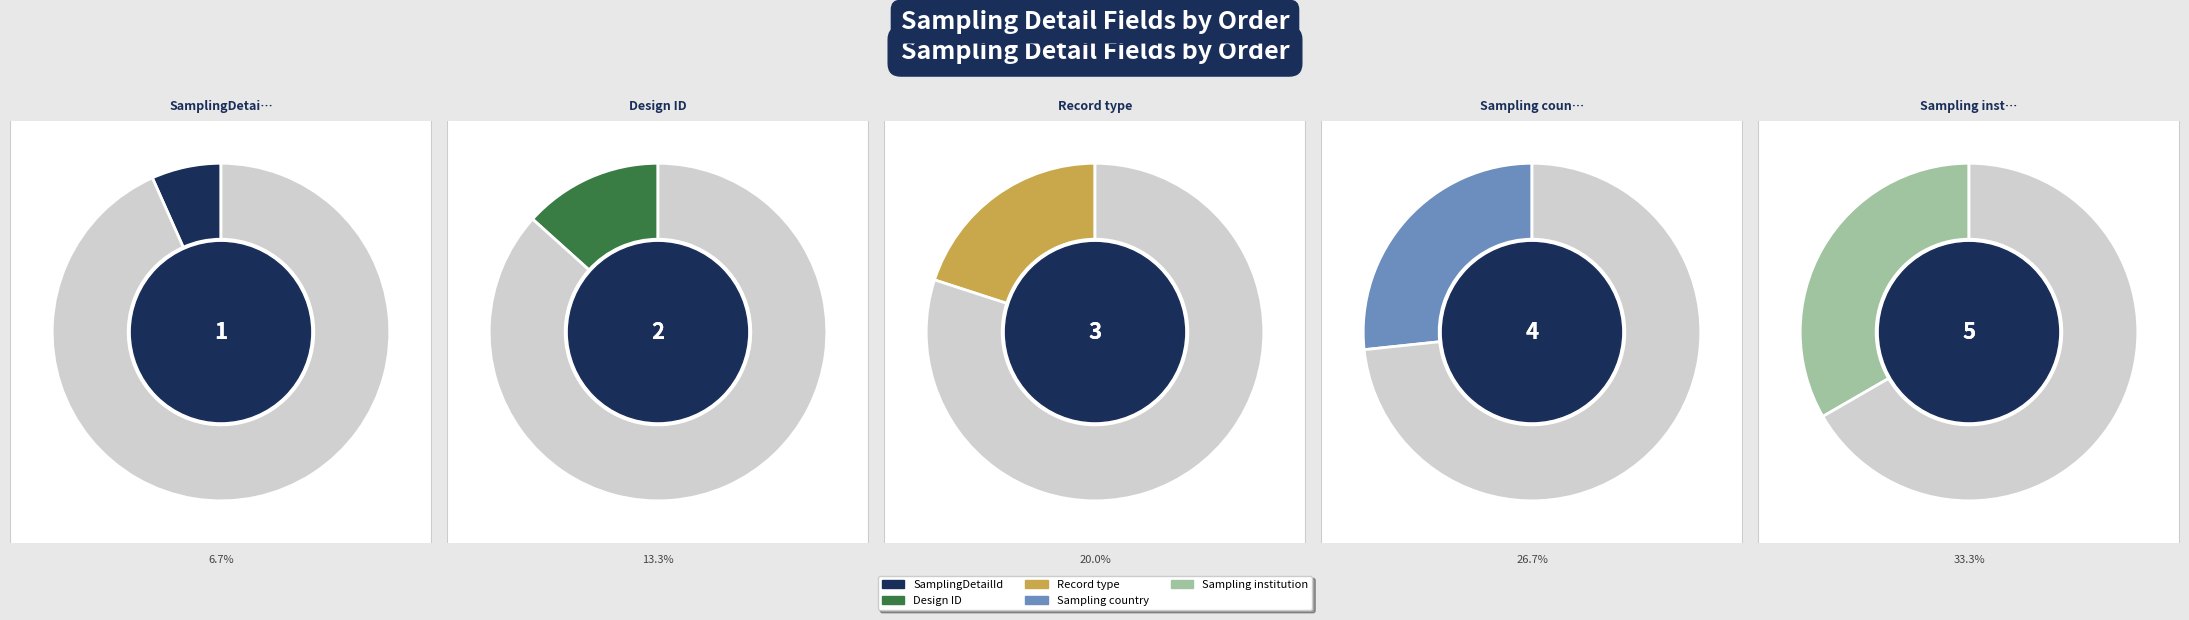

Count the number of slices in the pie.

5